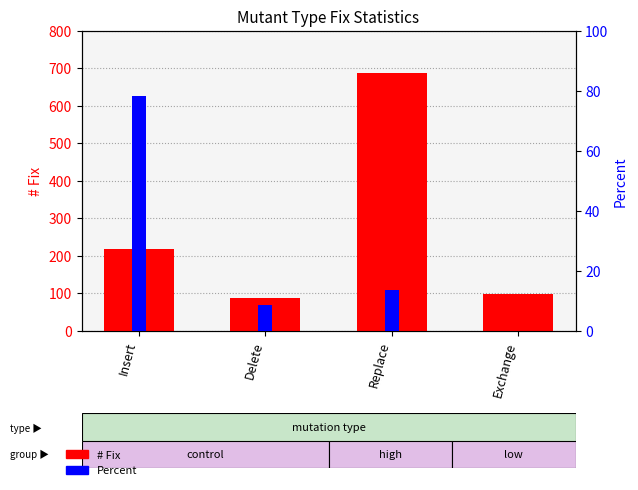

How many distinct data groups are displayed?

2